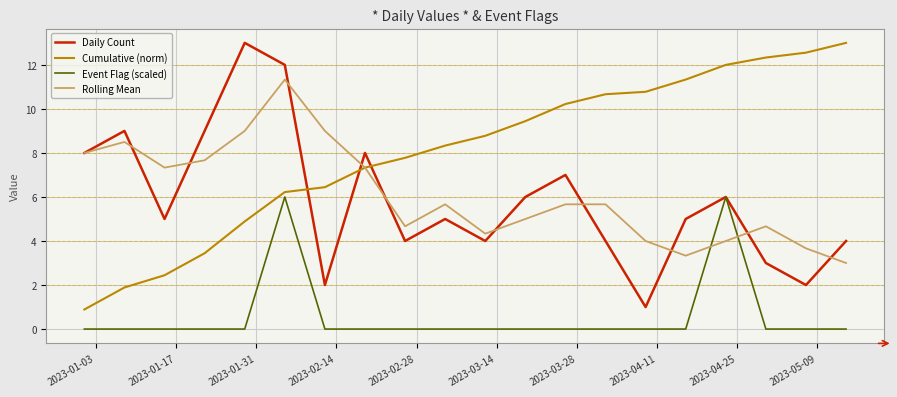

How many intersections are there between Daily Count and Cumulative (norm)?

3